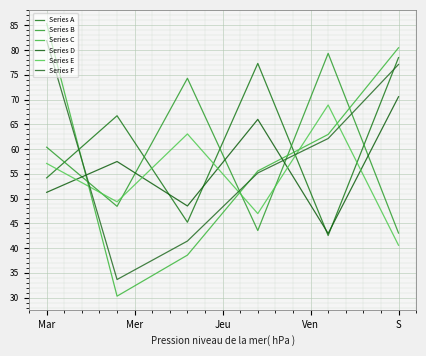

Which series has the widest spread of values?

Series C